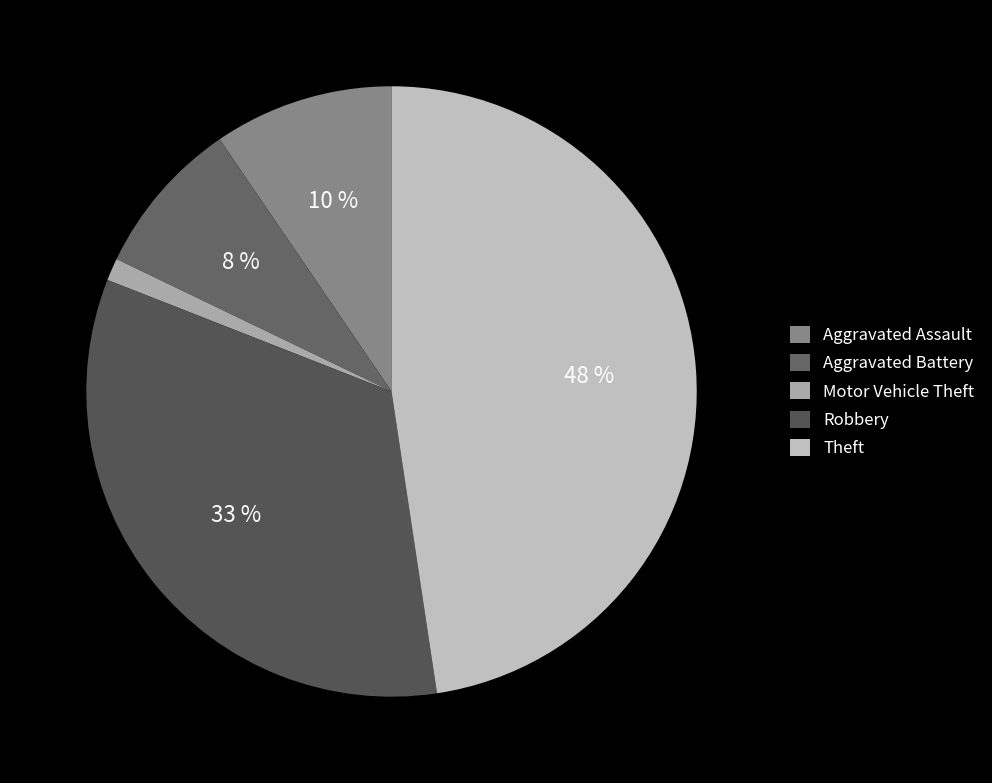

Combined, what portion of the pie is Theft and Aggravated Assault?

57.1%